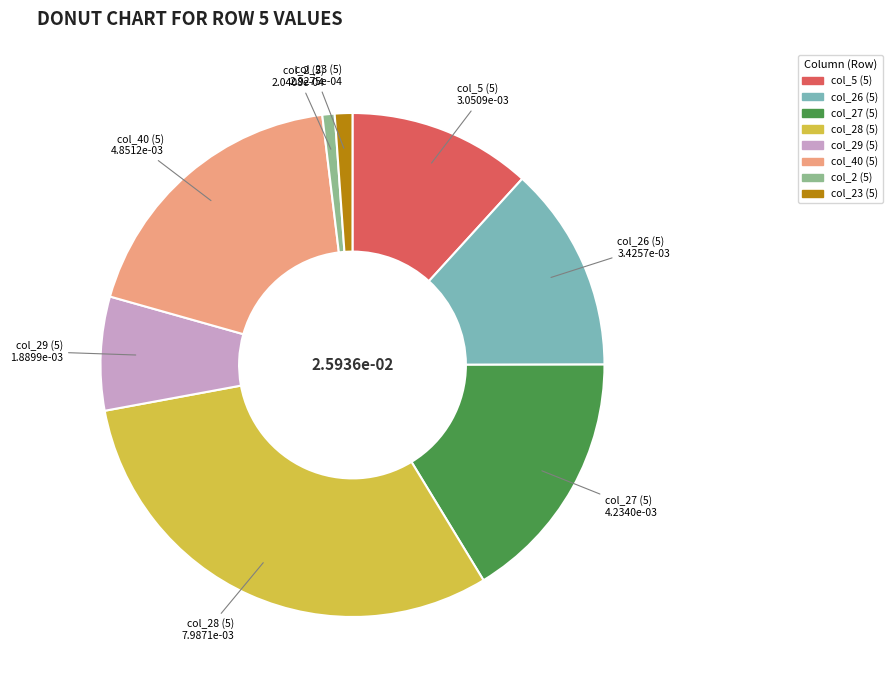

Is there any slice that represents more than half of the pie?

No